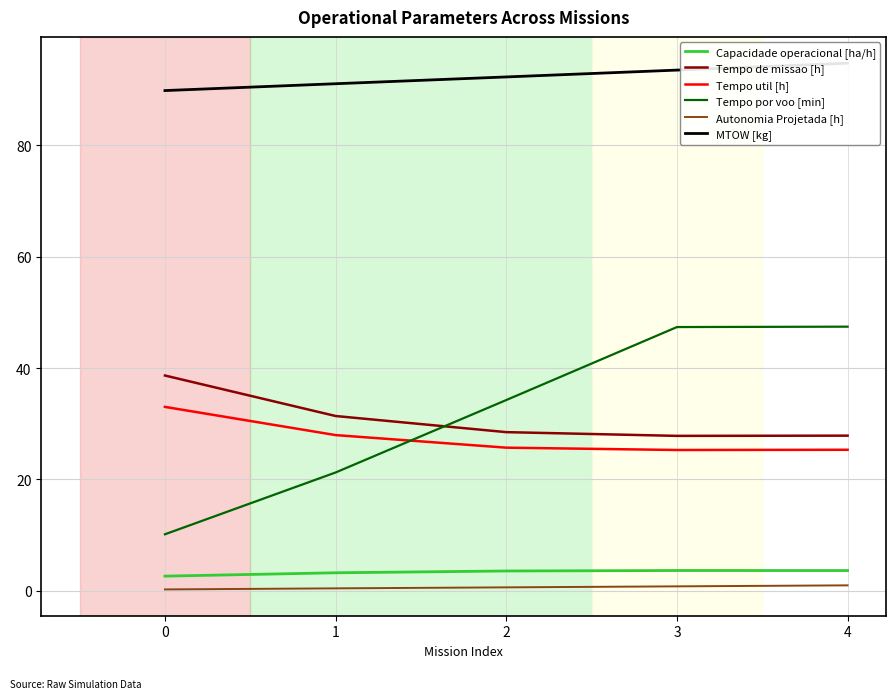

What is the value of the Tempo por voo [min] point at the 5th from the left?

47.4